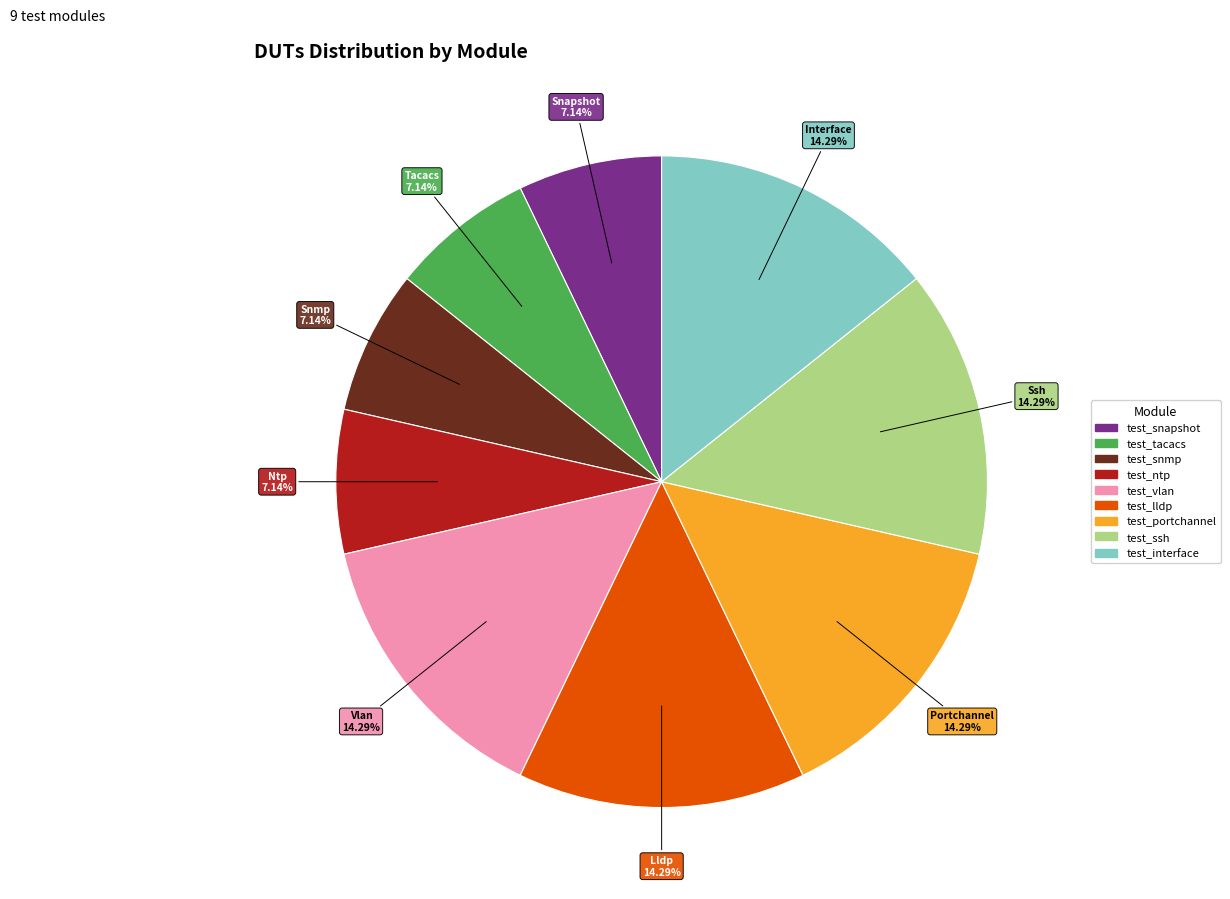

Is there any slice that represents more than half of the pie?

No